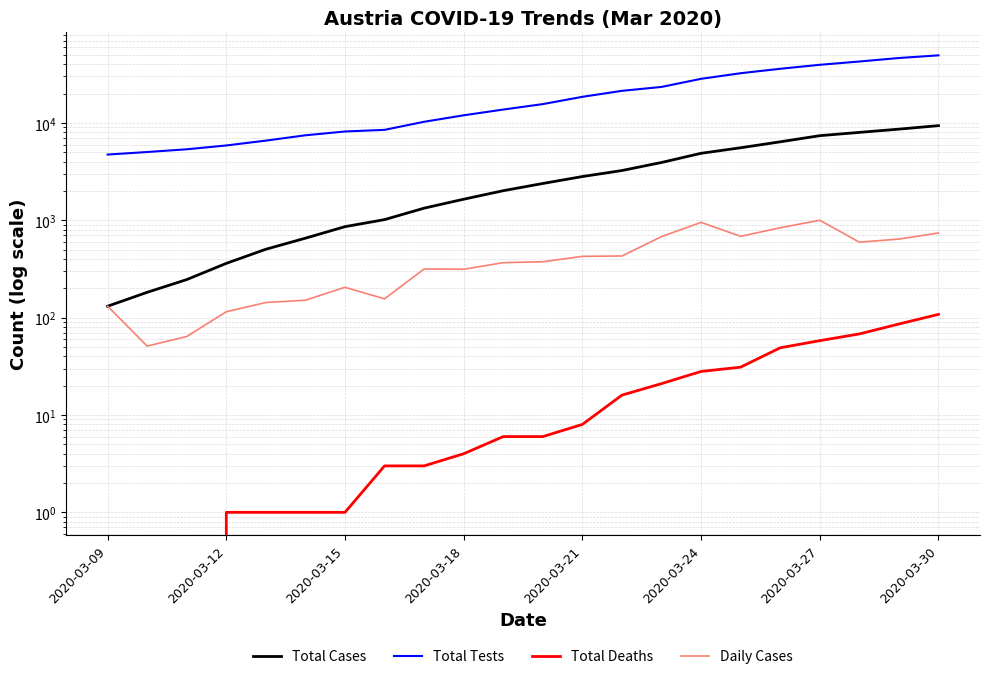

Which series has the widest spread of values?

Total Tests